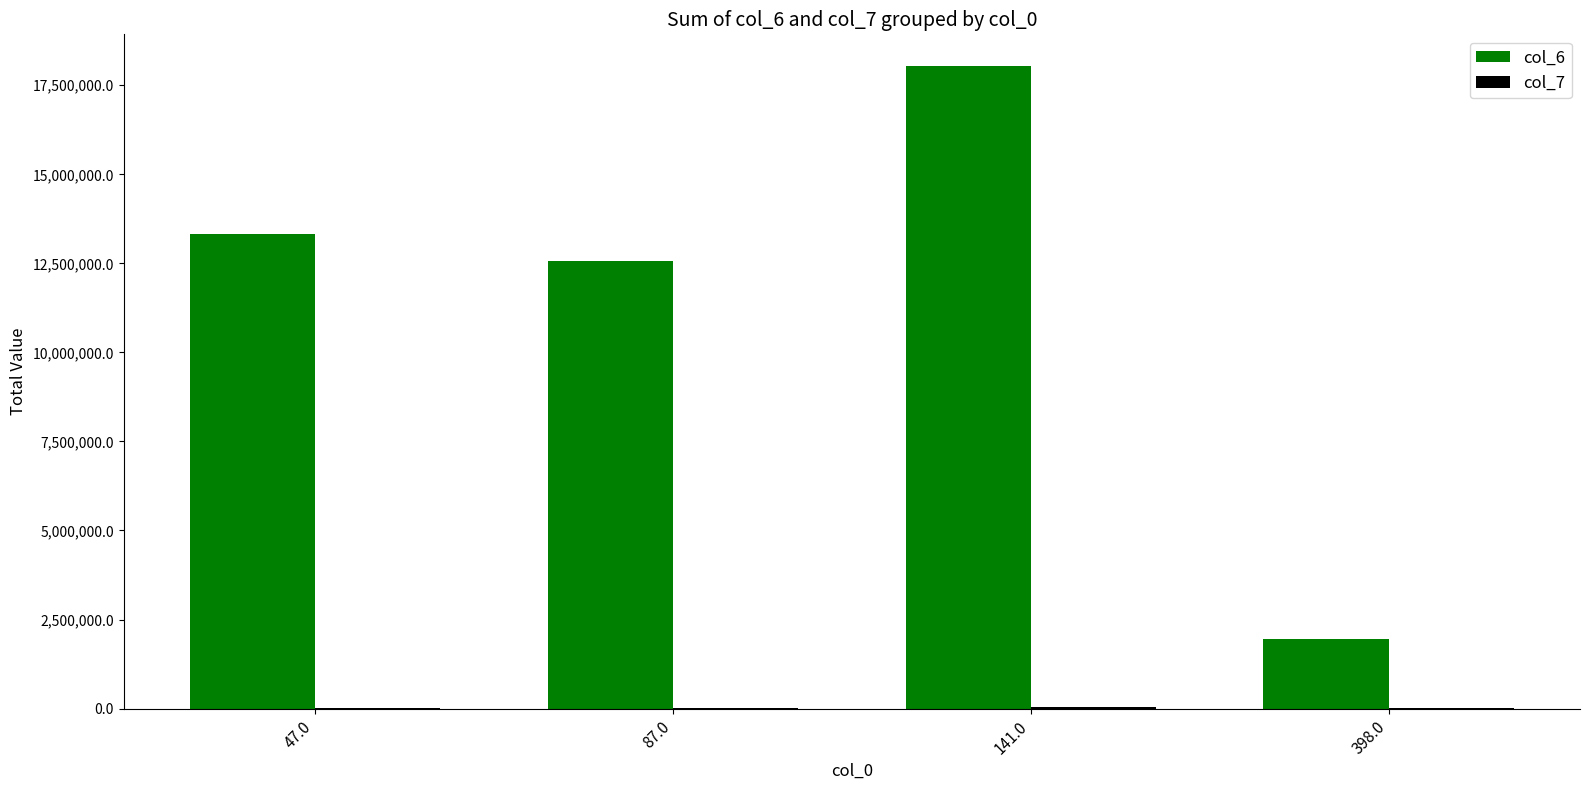

Which series has the largest total across all categories?

col_6